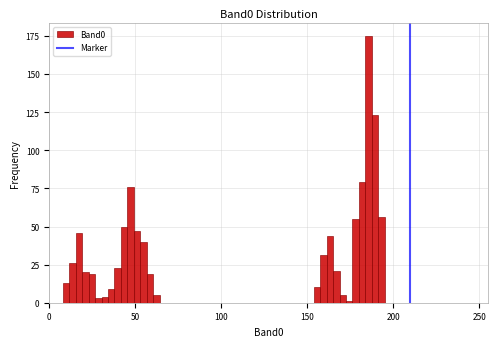

Read against the x-axis, roughly where is the centre of the tallest bar?

185